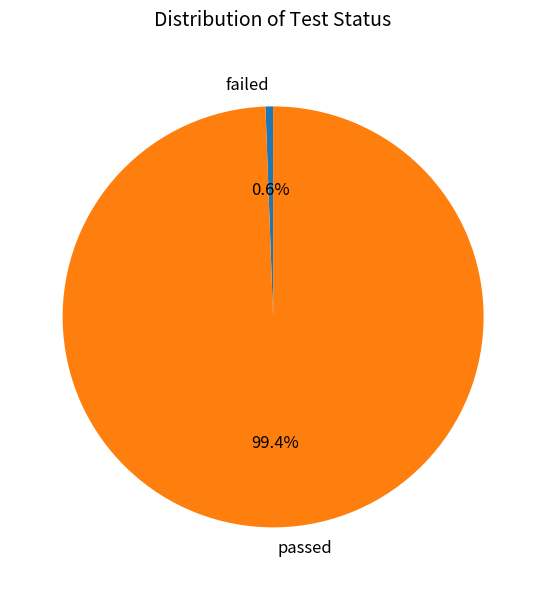

How many slices are in this pie chart?

2